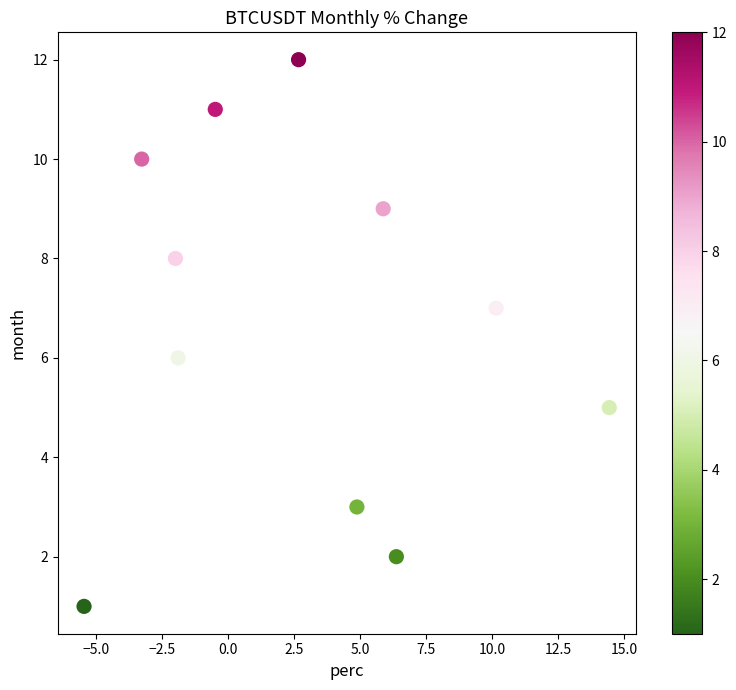

What is the average Y value?

7